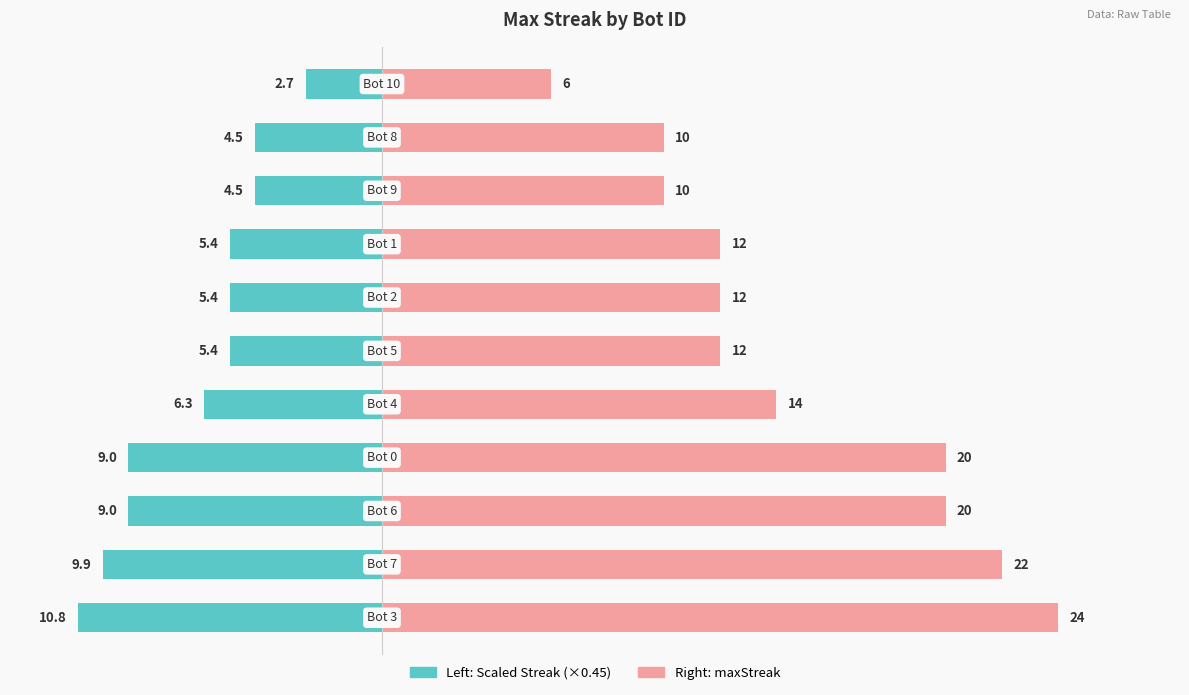

Rank the series by their average value, from highest to lowest.

maxStreak, Bot ID (scaled)